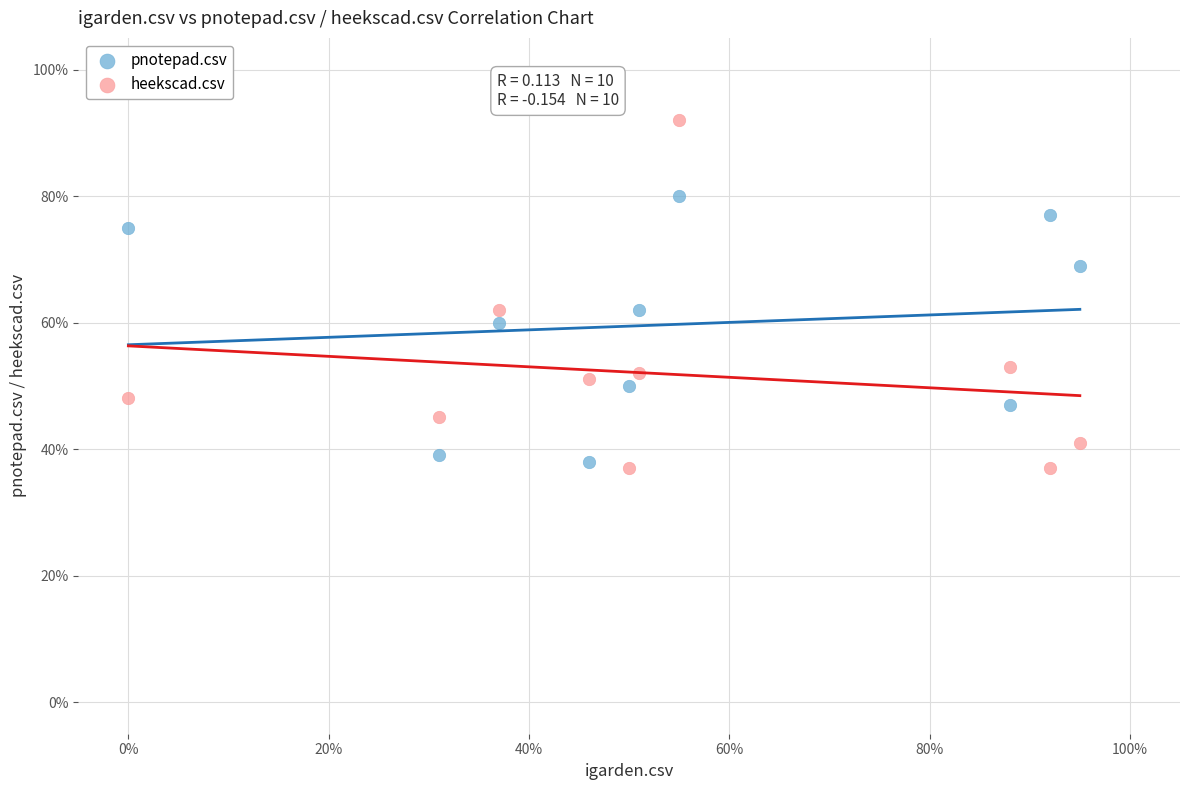

Which series reaches the minimum Y coordinate?

heekscad.csv